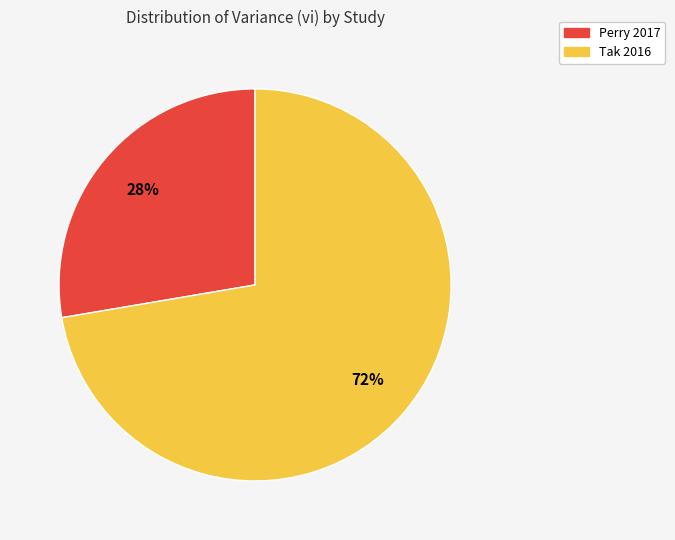

Does any single category account for the majority?

Yes